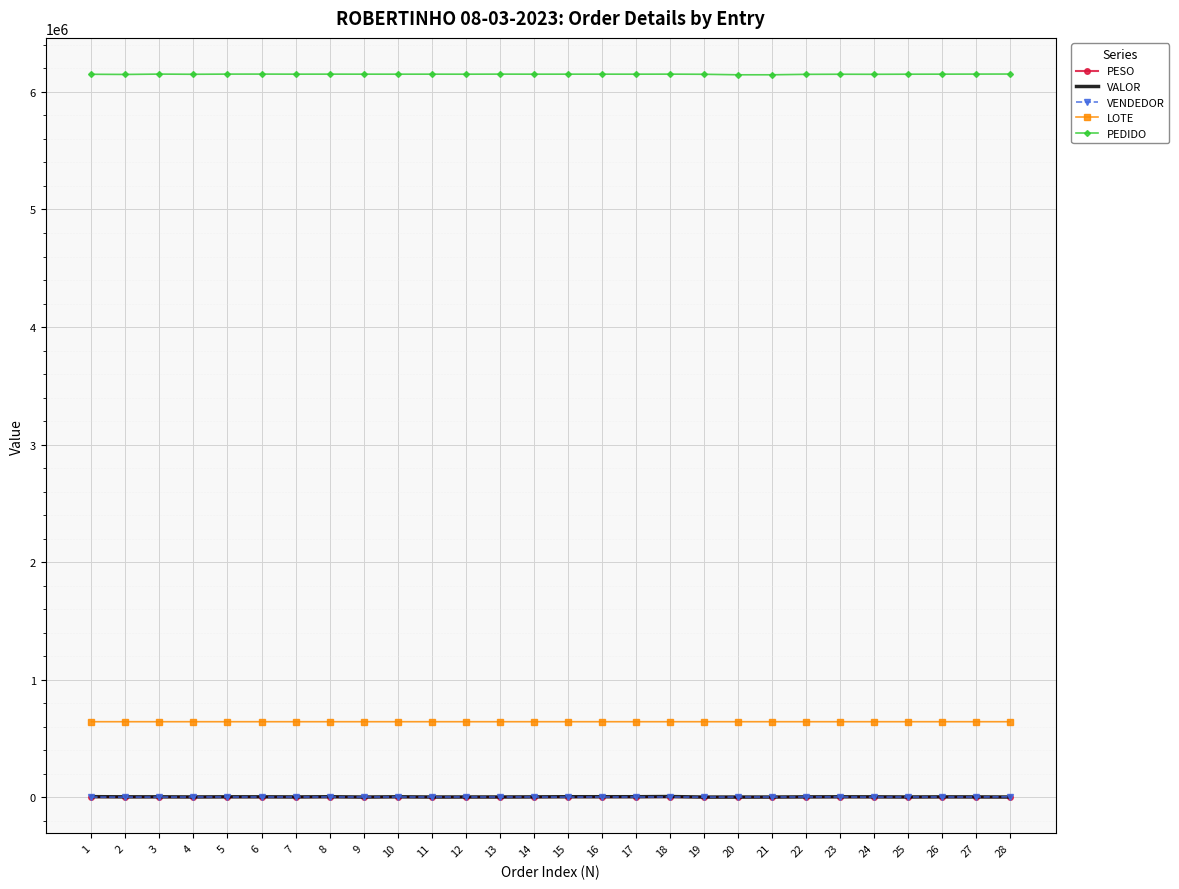

Which series ends up on top after the final intersection of VENDEDOR and VALOR?

VENDEDOR